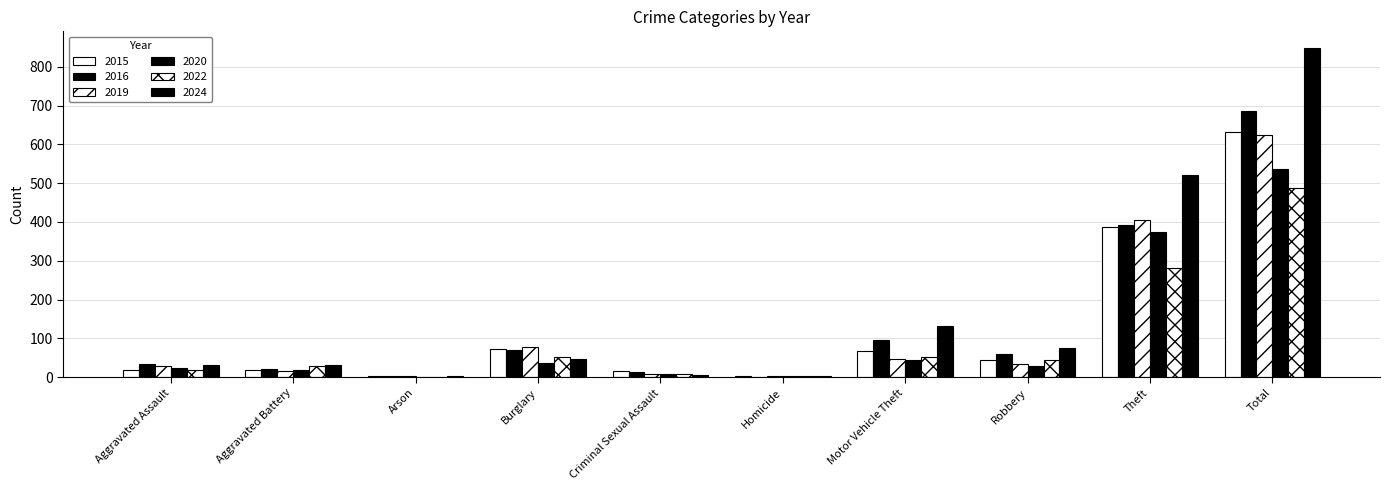

Is the value of 2022 at Aggravated Battery greater than the value of 2015 at Burglary?

No